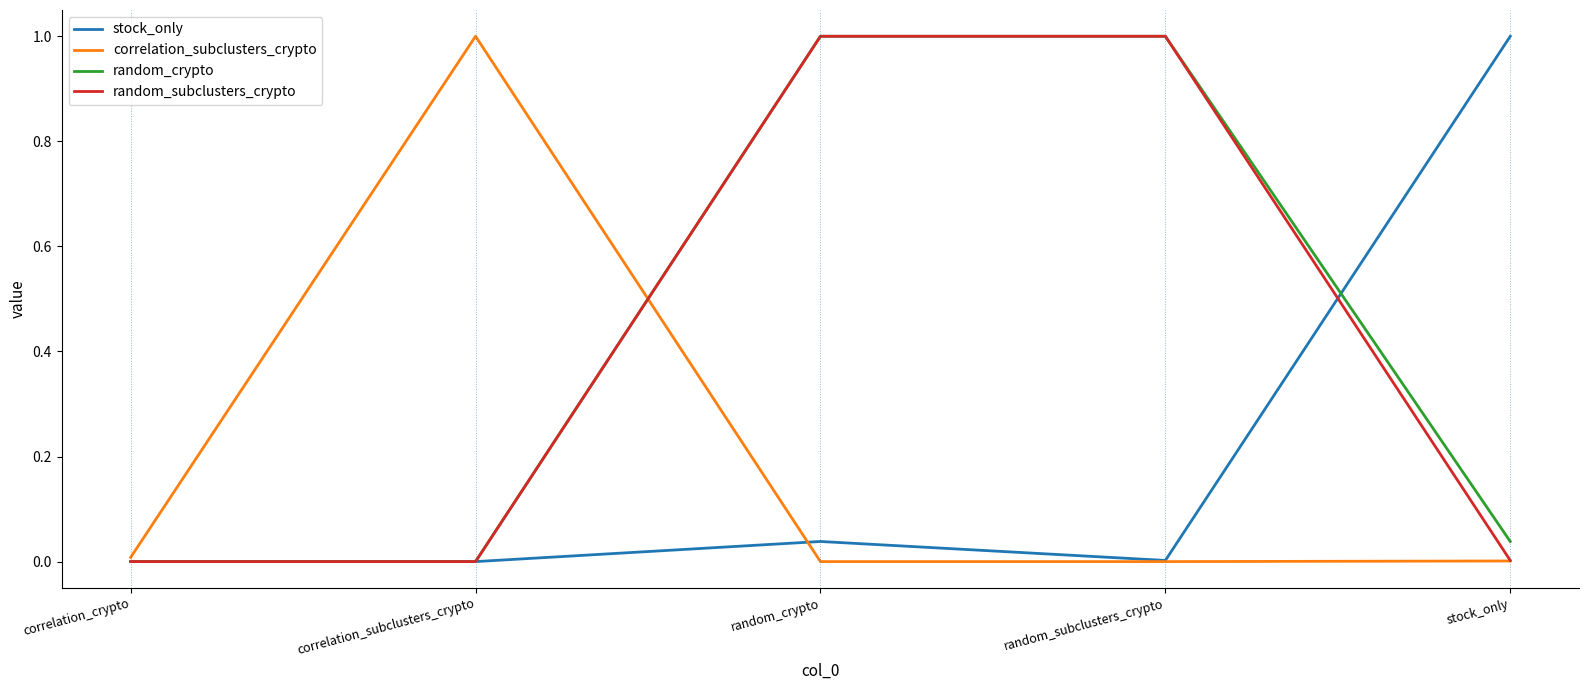

The value of correlation_subclusters_crypto at random_crypto is 0.0. True or false?

True